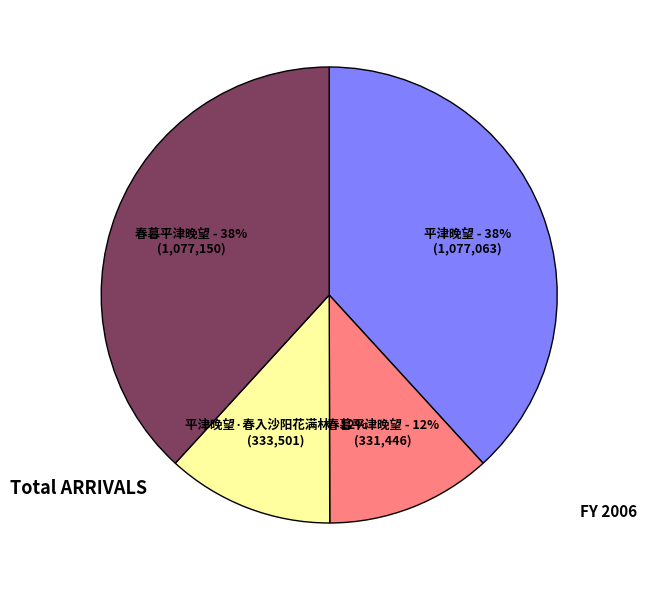

Is there any slice that represents more than half of the pie?

No